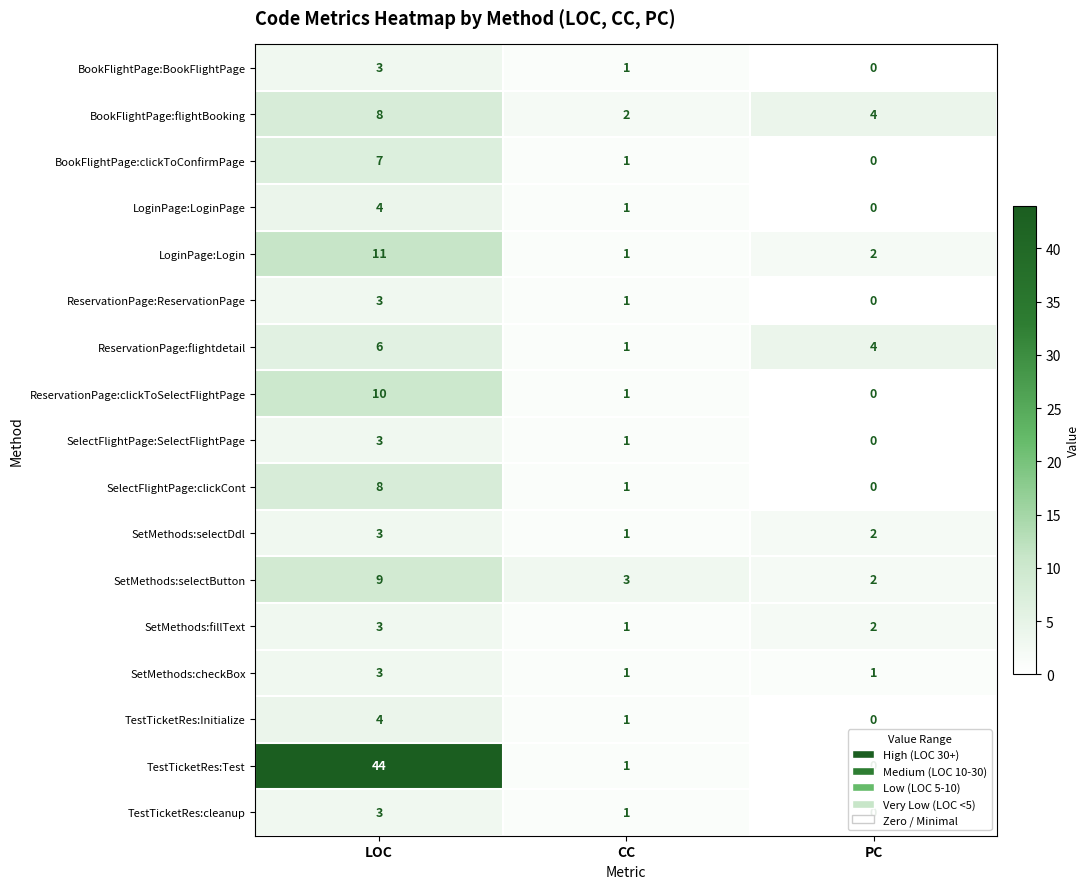

Which series has the largest range (max minus min)?

TestTicketRes:Test